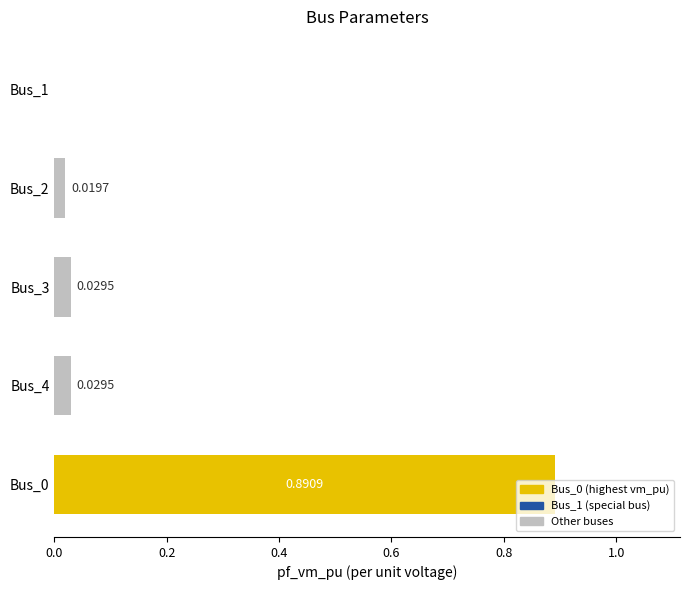

What is the sum of all values?

1.0